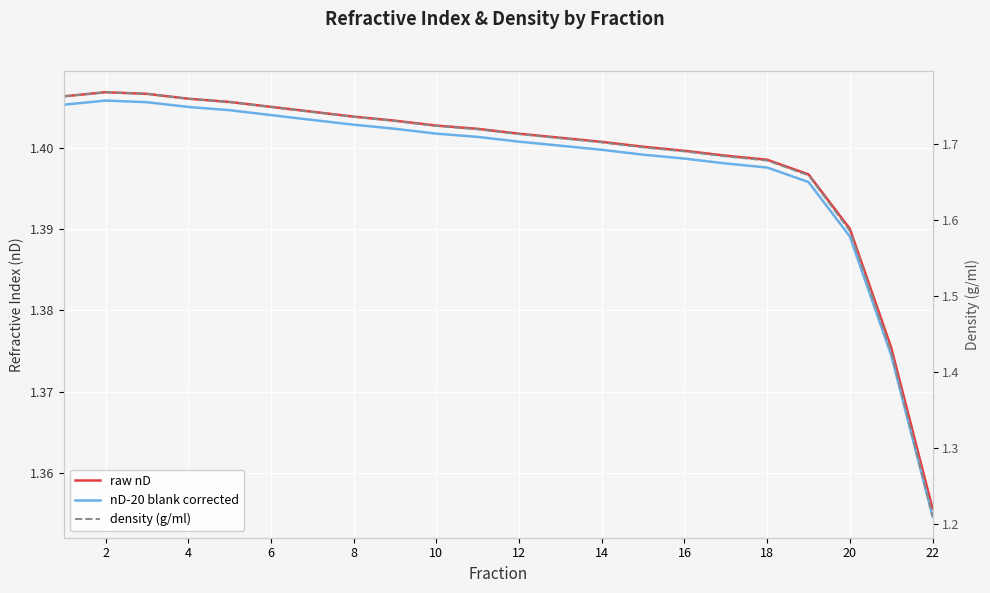

What is the average value of the raw nD series?

1.4